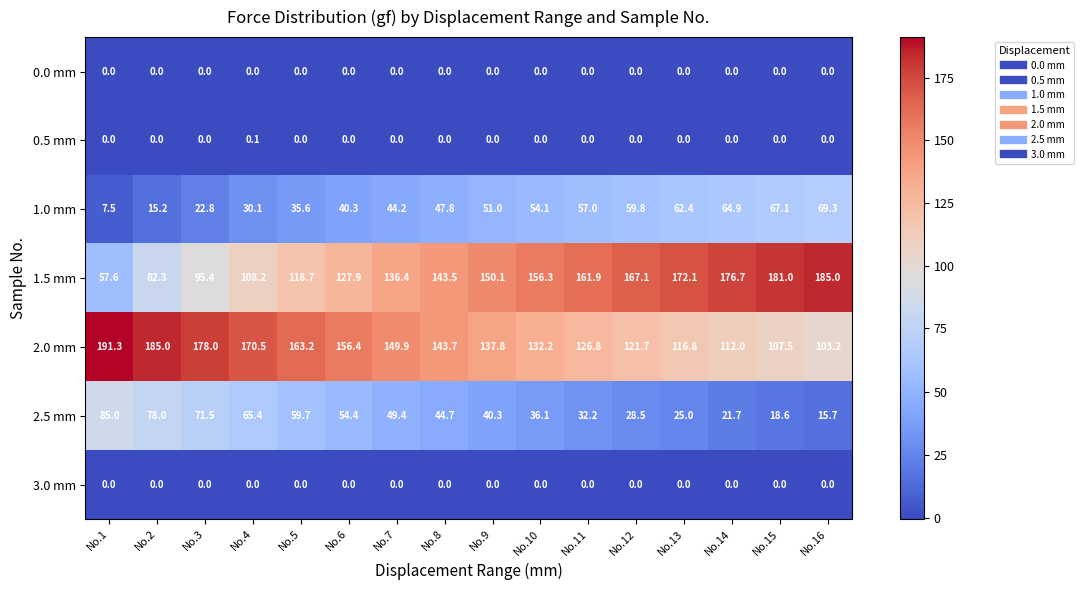

Which category has the lowest value in the 2.0 mm series?

No.16